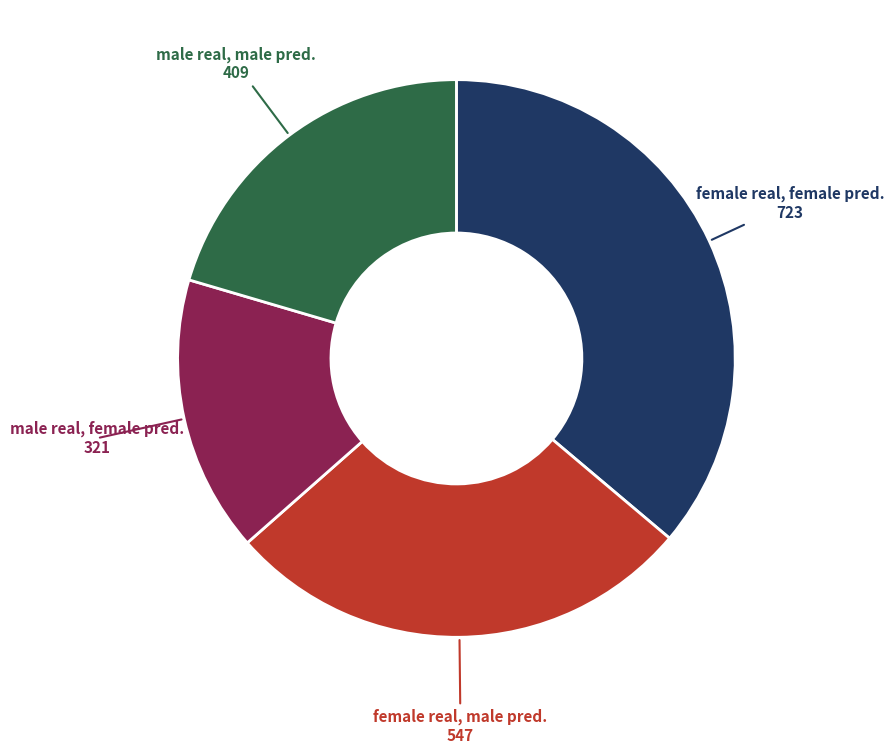

Is there a majority slice in this chart?

No